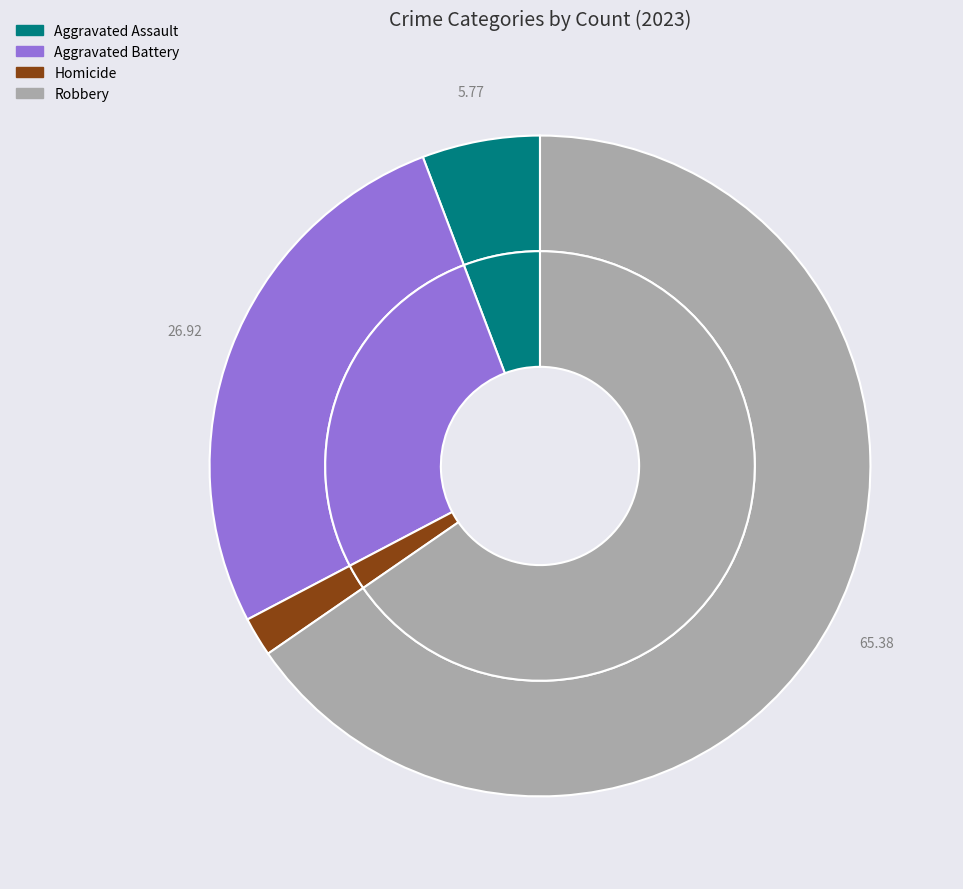

Which category accounts for the majority?

Robbery